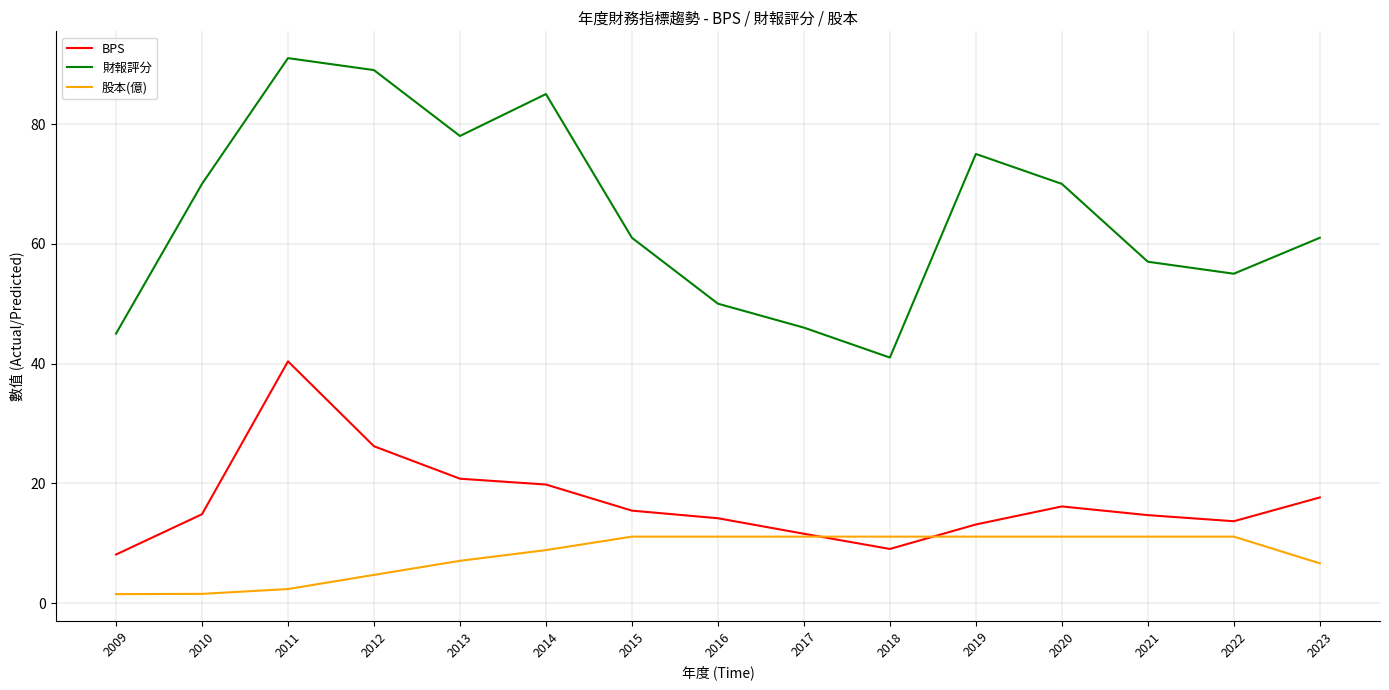

The BPS series shows 40.4 at 2011. True or false?

True